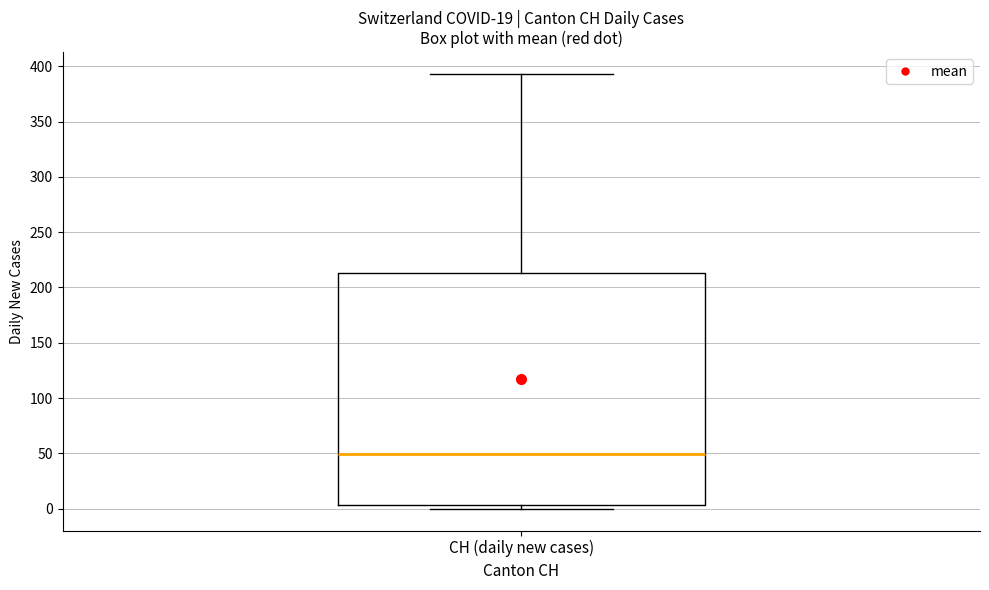

Where does the upper whisker of the box for CH (daily new cases) end on the y-axis? The values are not printed on the chart, so give them approximately, as read against the axis.

395